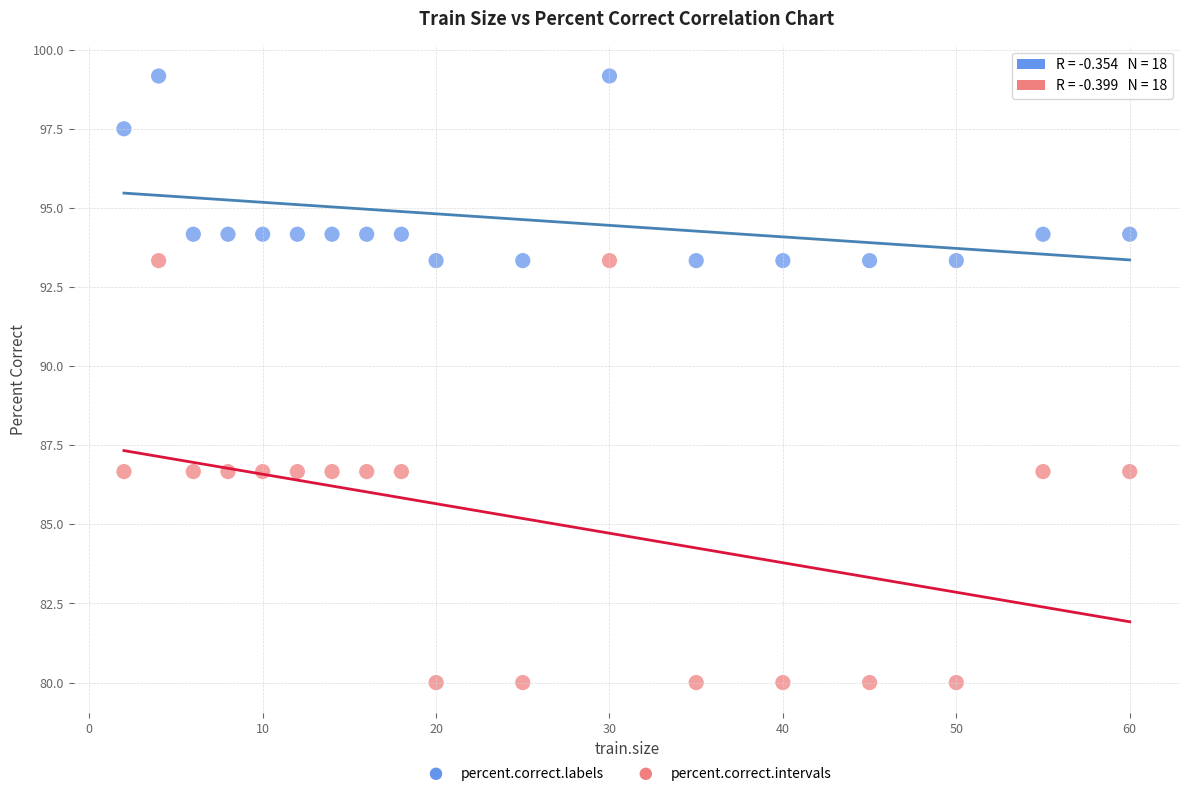

Which series reaches the maximum Y coordinate?

percent.correct.labels